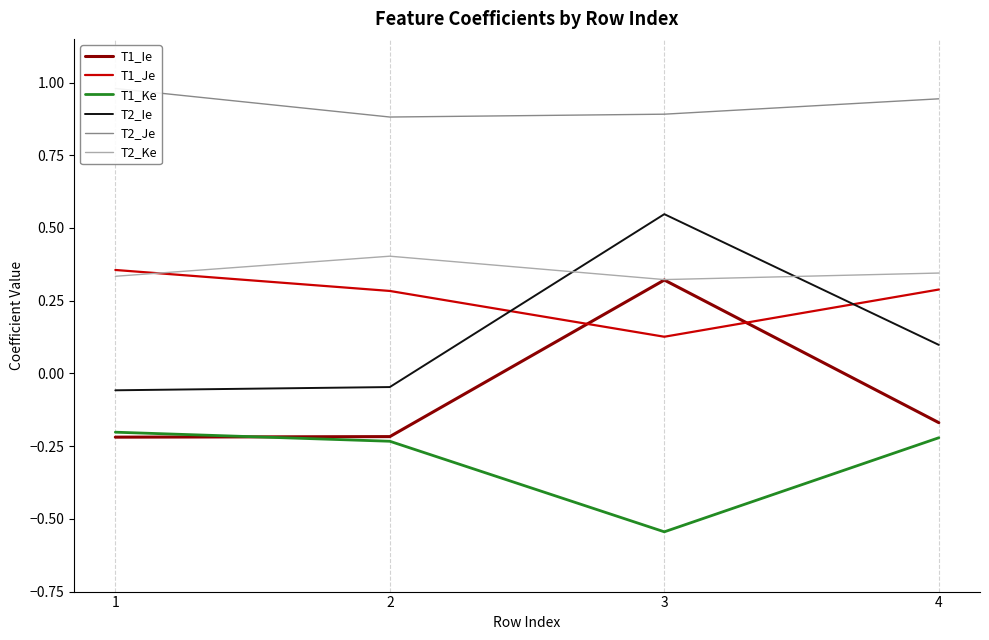

What is the lowest value of the T2_Je series?

0.9